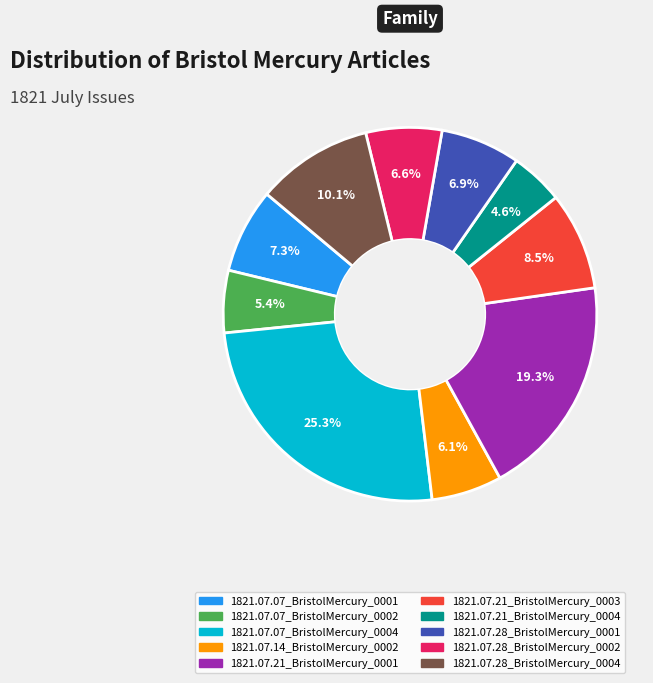

Between 1821.07.07_BristolMercury_0002 and 1821.07.21_BristolMercury_0001, which is larger?

1821.07.21_BristolMercury_0001